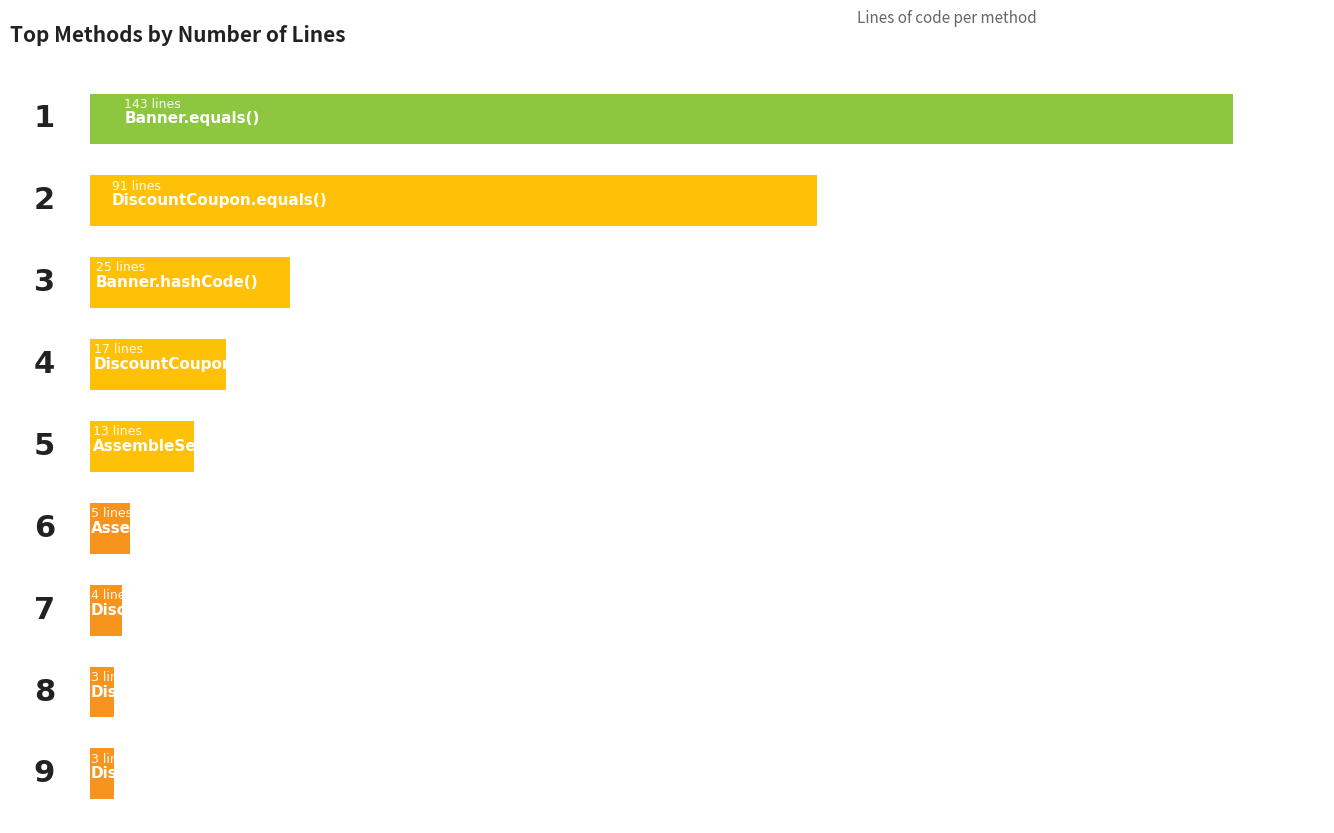

What is the greatest value displayed?

143